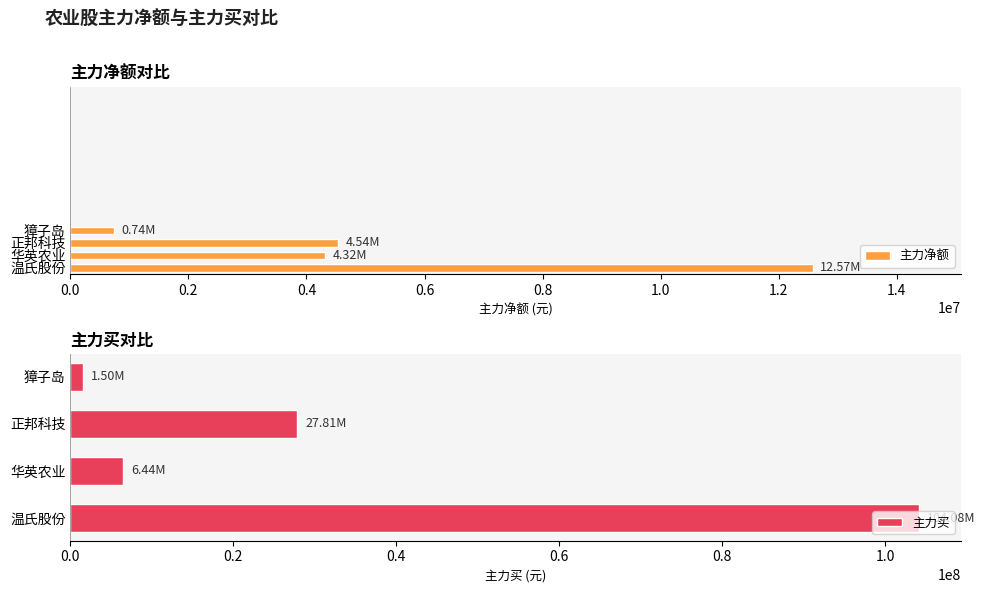

List the series in order of their peak value, highest first.

主力买, 主力净额